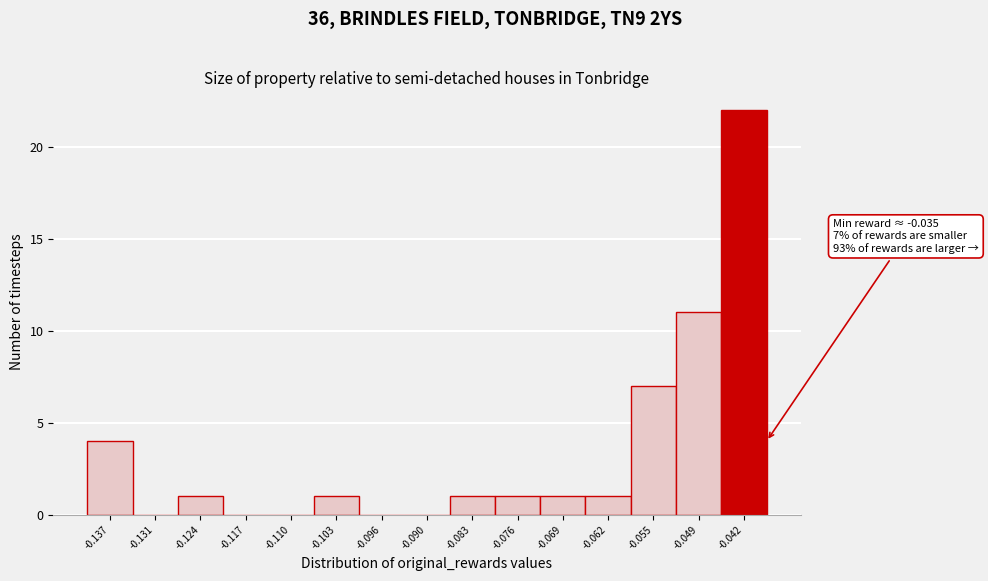

Reading left to right, extract all data points from this chart.

-0.137=4	-0.131=0	-0.124=1	-0.117=0	-0.110=0	-0.103=1	-0.096=0	-0.090=0	-0.083=1	-0.076=1	-0.069=1	-0.062=1	-0.055=7	-0.049=11	-0.042=22